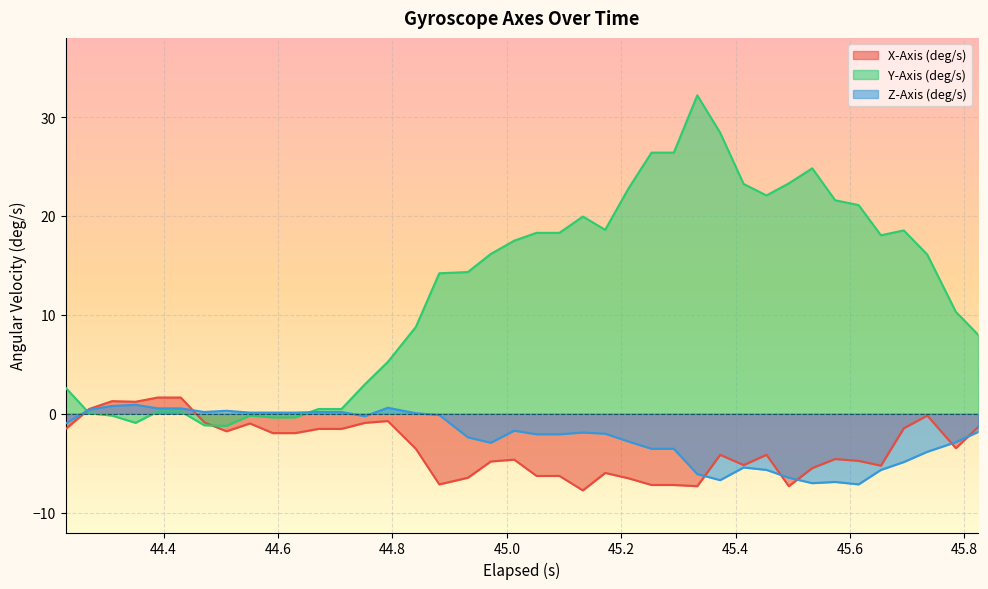

How many series are shown in this chart?

3